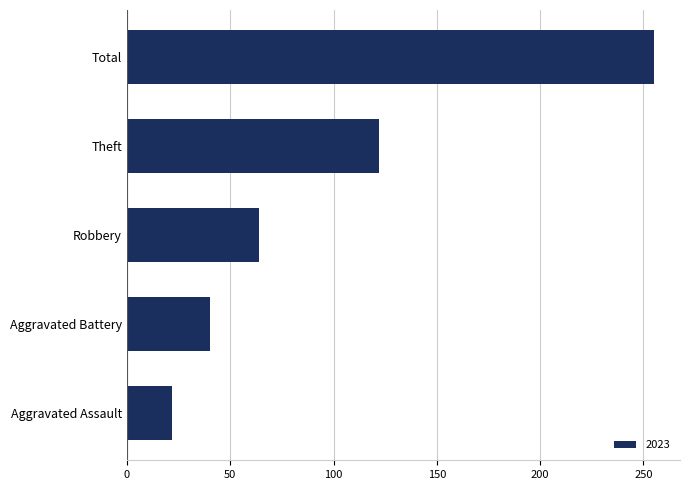

True or false: the data shows 40 at Aggravated Battery.

True